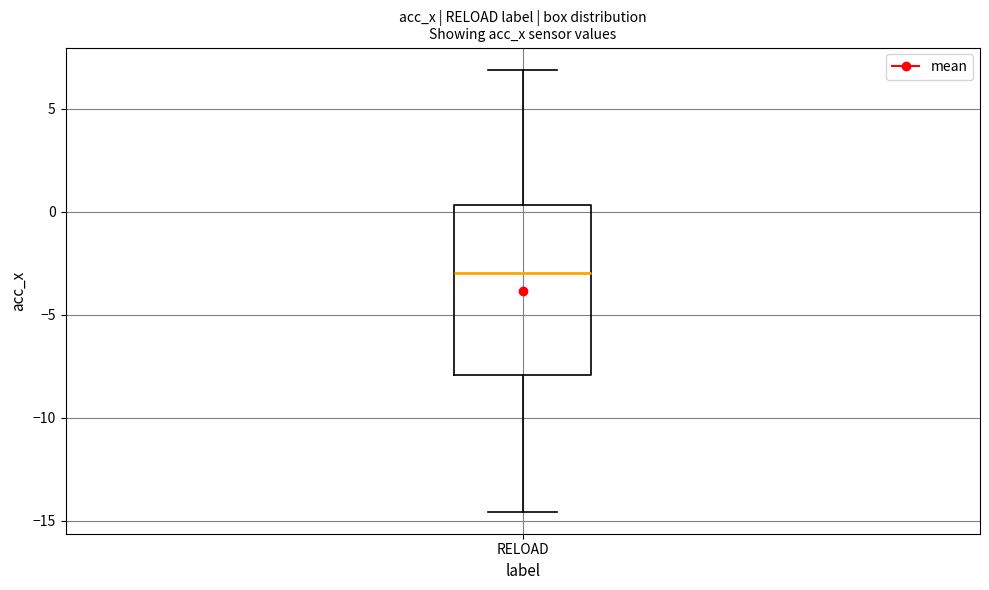

Read this box plot against the y-axis: the position of the median line, the range covered by the box, and the ends of both whiskers. The values are not printed on the chart, so give them approximately, as read against the axis.

median -3.0, box -8.0 to 0.5, whiskers -14.5 to 7.0